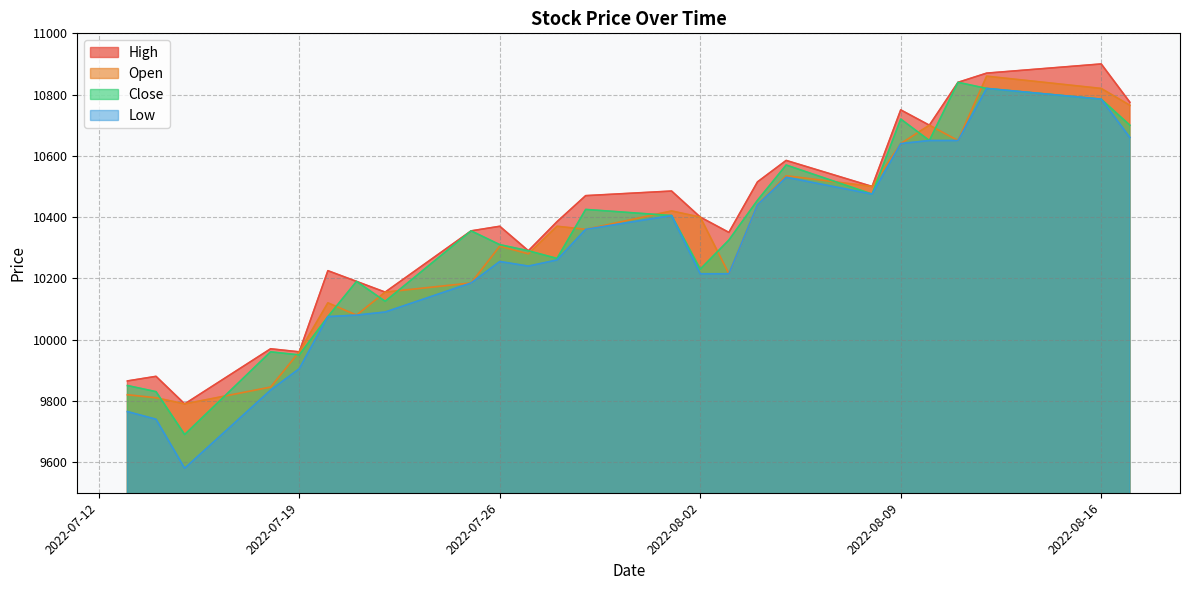

How many series are shown in this chart?

4